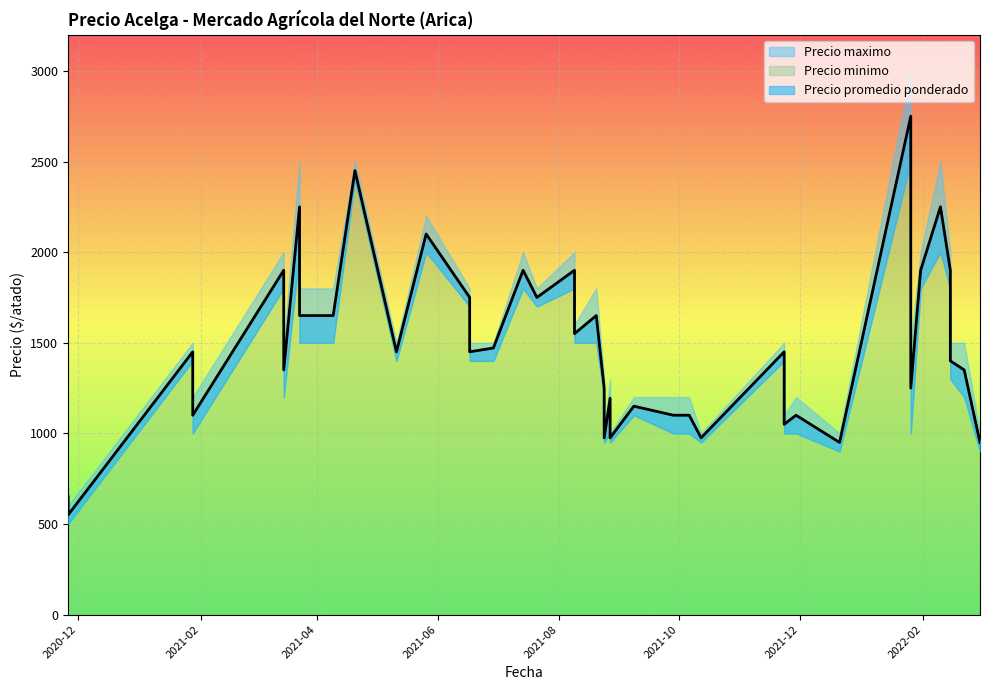

Rank the series by their average value, from highest to lowest.

Precio maximo, Precio promedio ponderado, Precio minimo